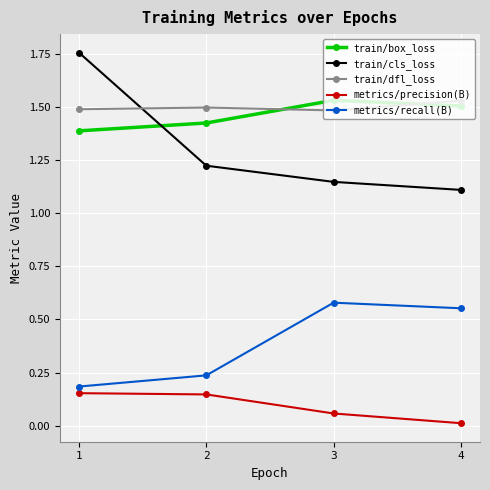

True or false: metrics/precision(B) and train/box_loss cross at least once.

False